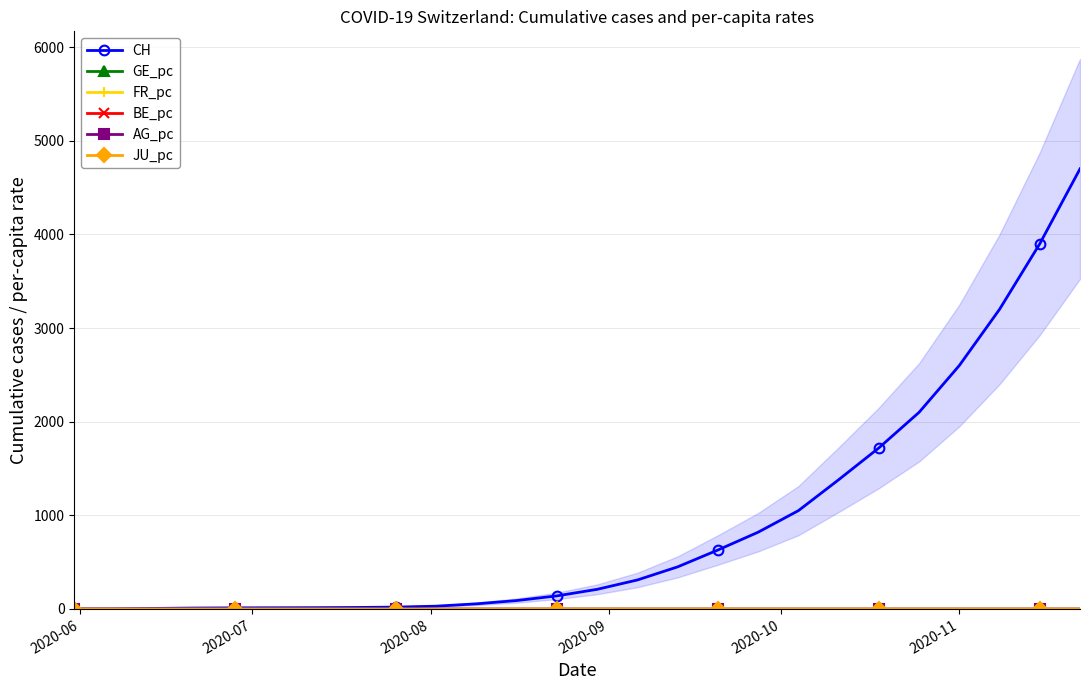

What is the value of the CH point at the 11th from the left?

55.0